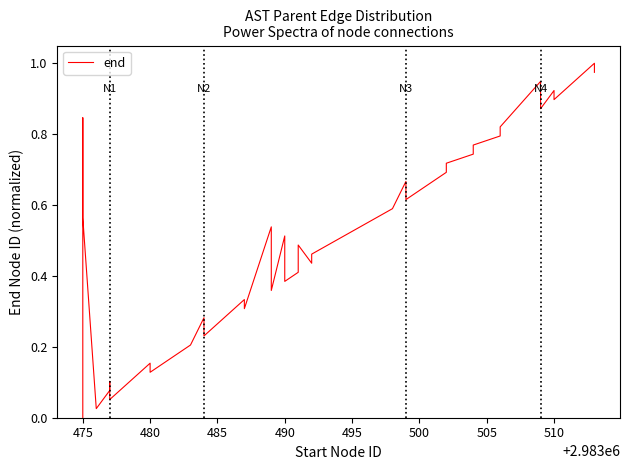

What is the difference between the maximum and minimum values?

1.0